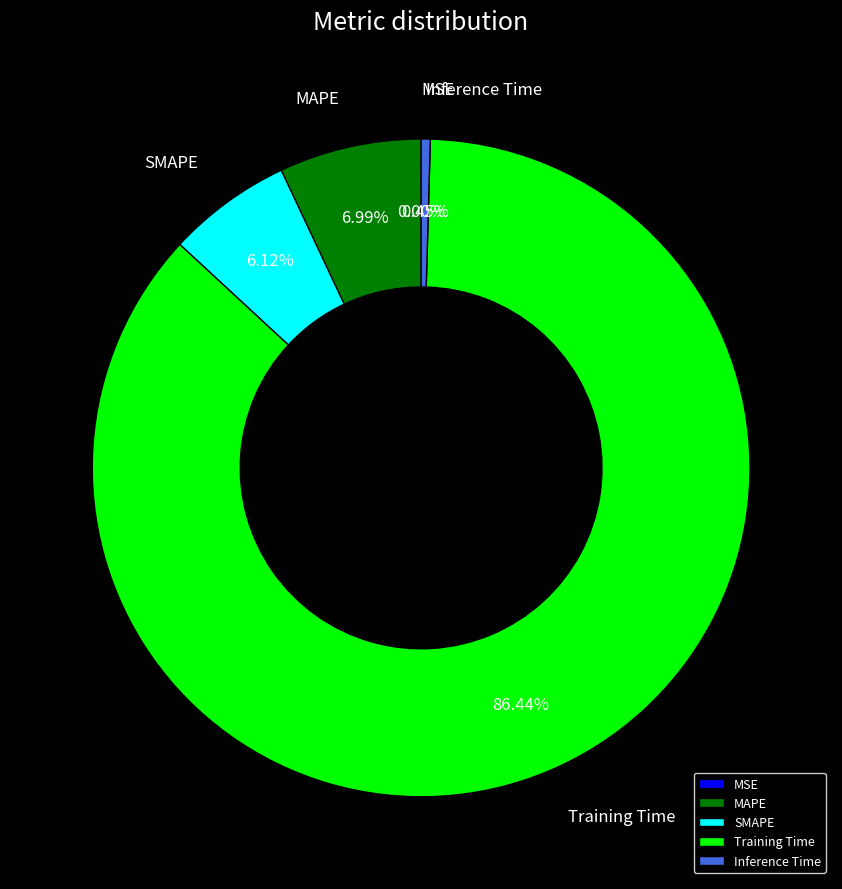

Which slice is the smallest?

MSE